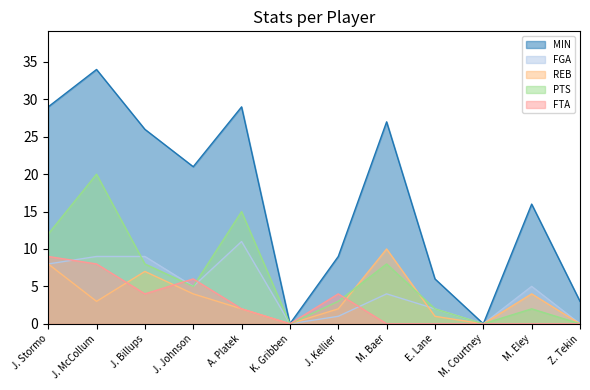

What position from the right is J. McCollum?

11